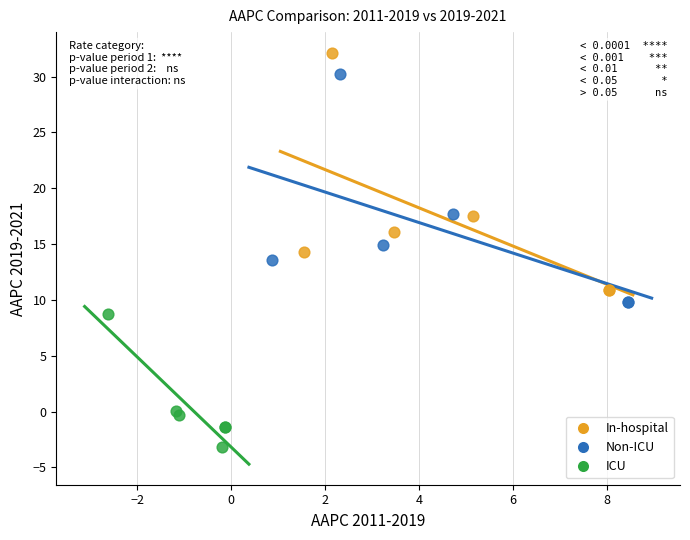

Which series contains the lowest Y value?

ICU